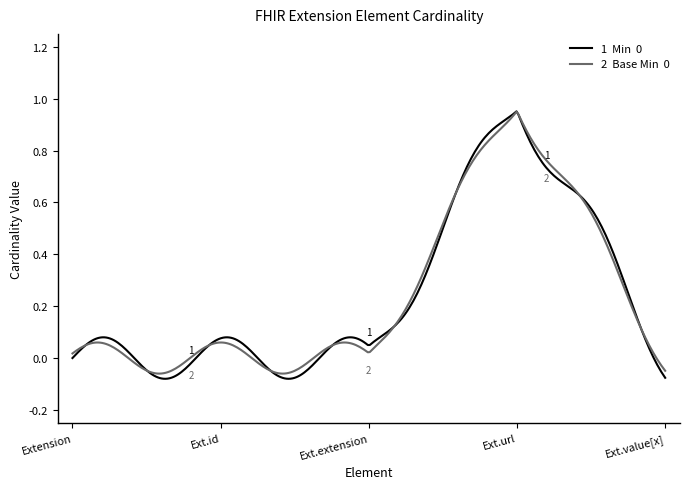

Is this an area chart (filled region under the line)?

No